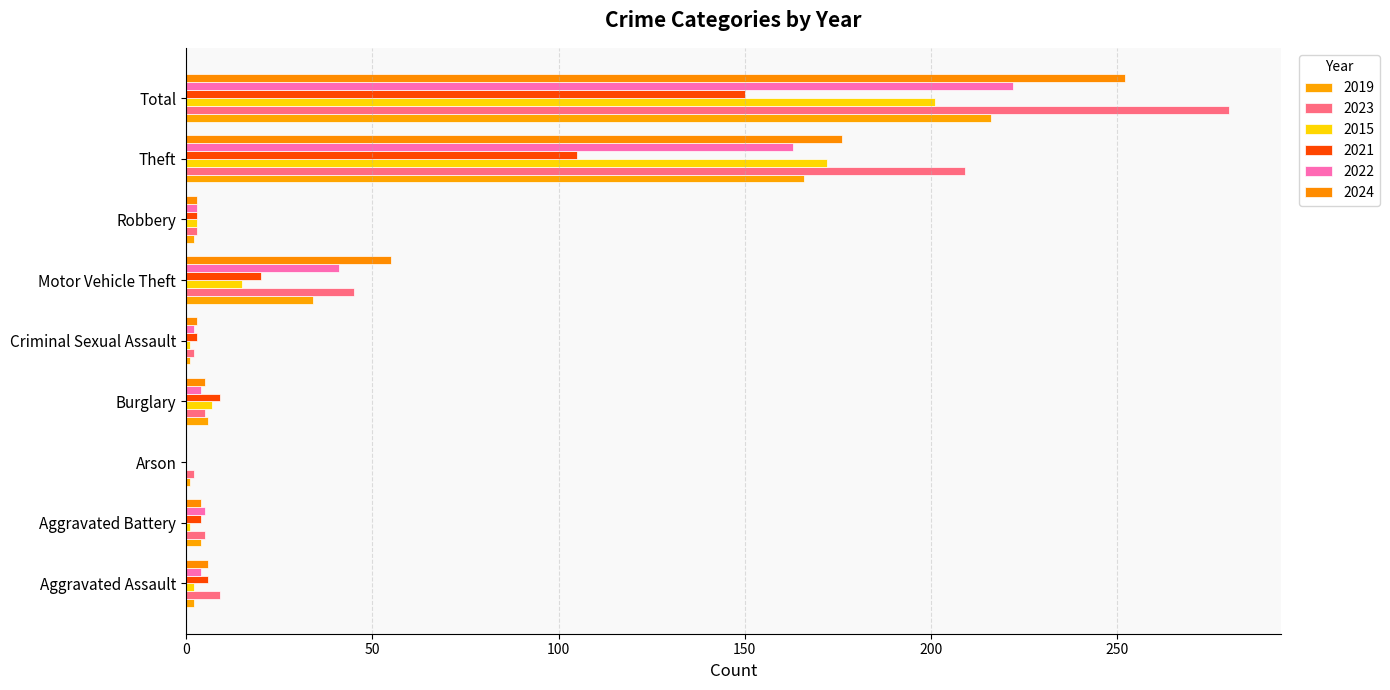

Which series has the largest total across all categories?

2023